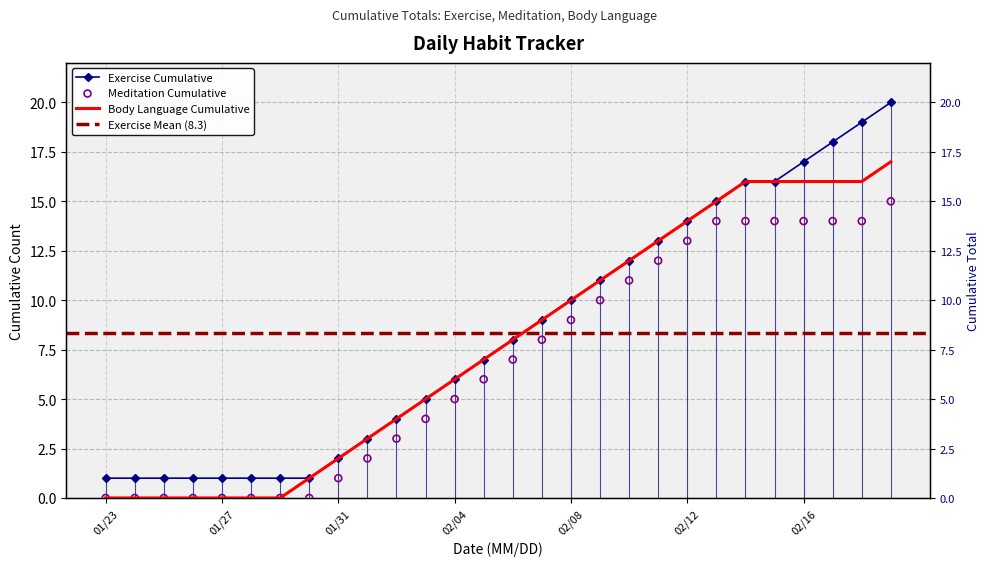

Which series has the largest Y range (max minus min)?

Exercise Cumulative